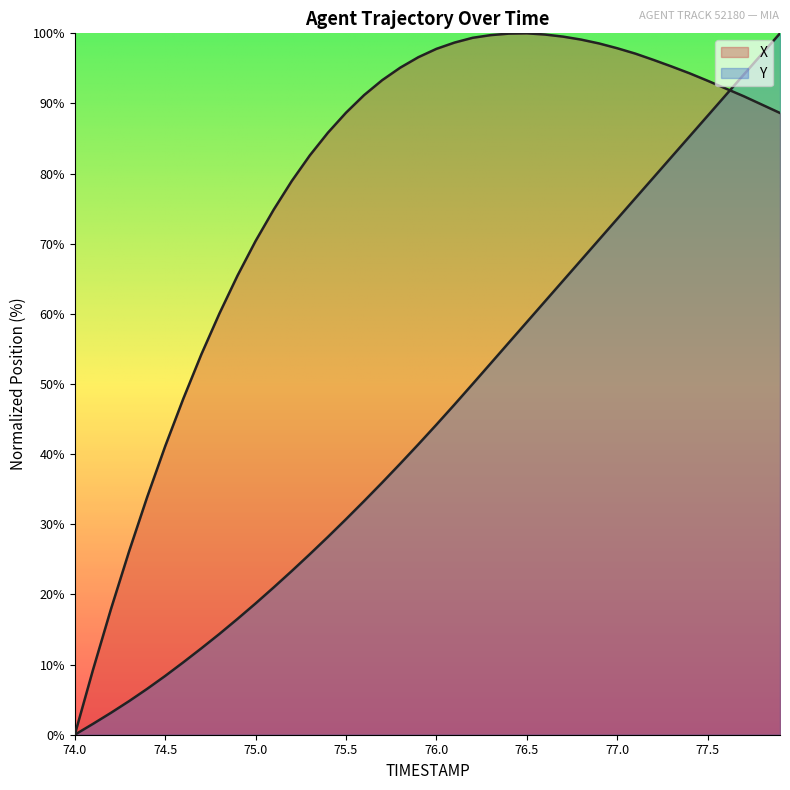

At which category is the sum across all series the highest?

77.9